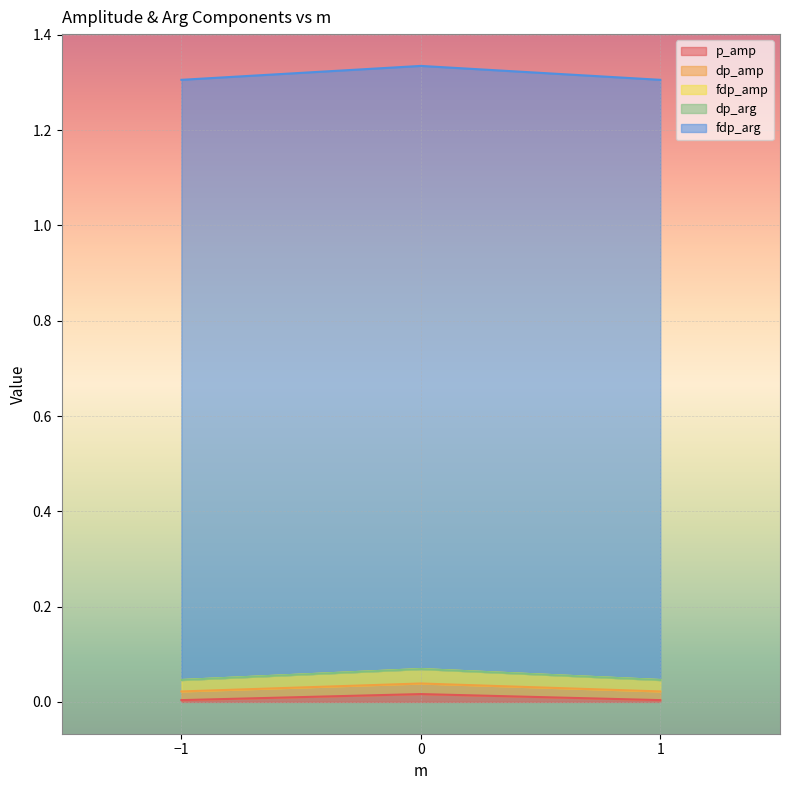

Which series has the largest range (max minus min)?

p_amp